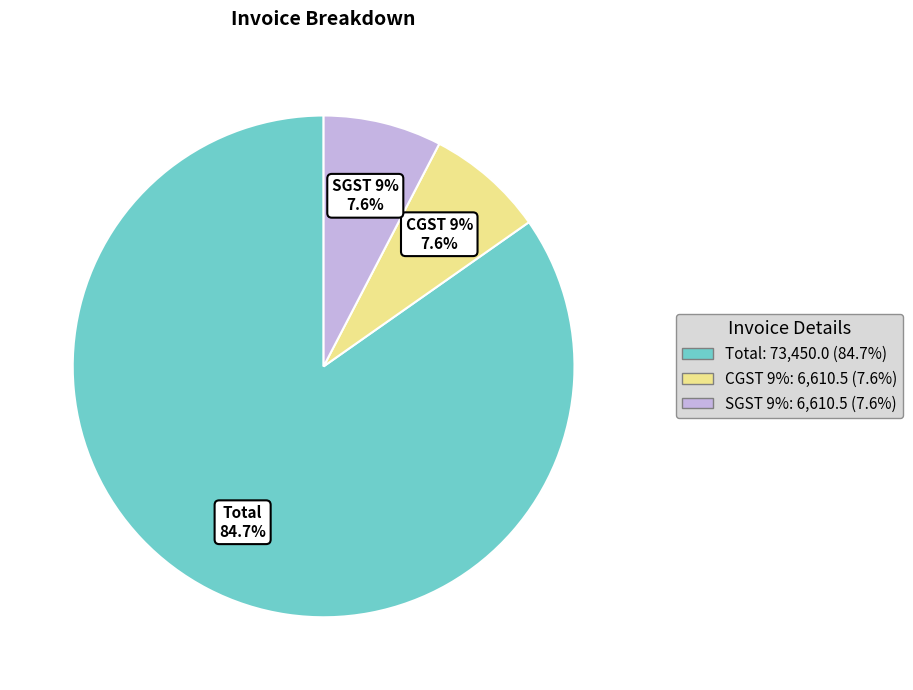

Which category has the smallest portion of the pie?

CGST 9%